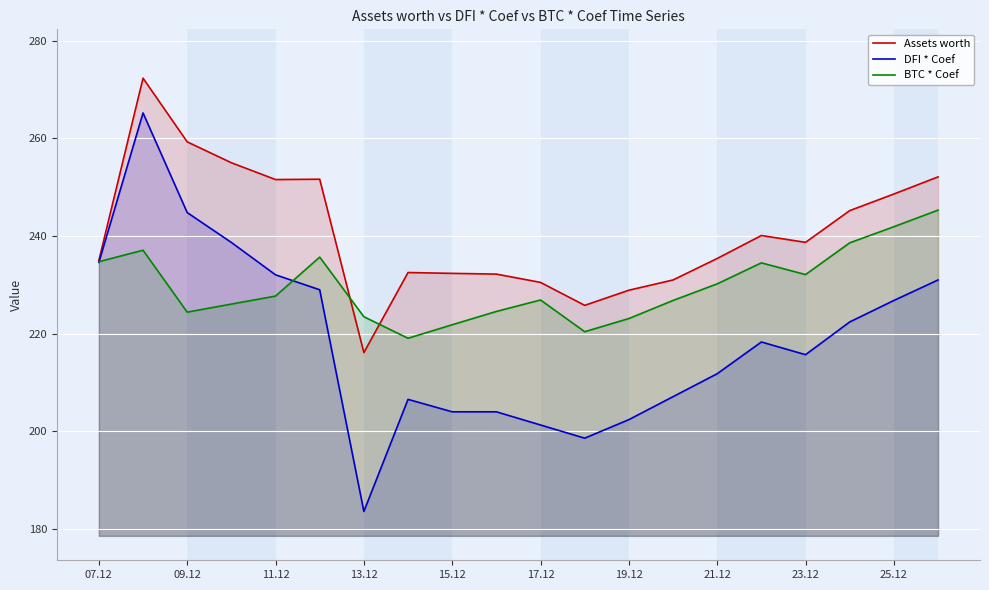

True or false: DFI * Coef has a value of 353.8 at 17.12.

False